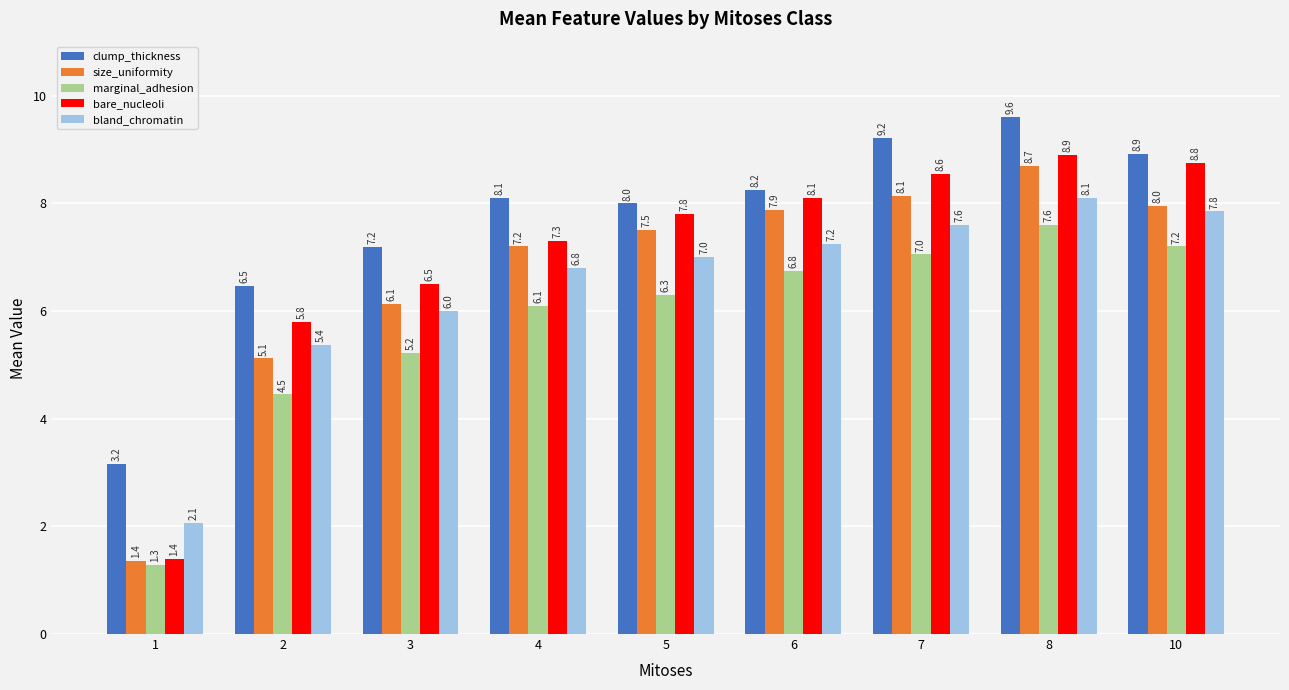

Which category has the highest value in the marginal_adhesion series?

8